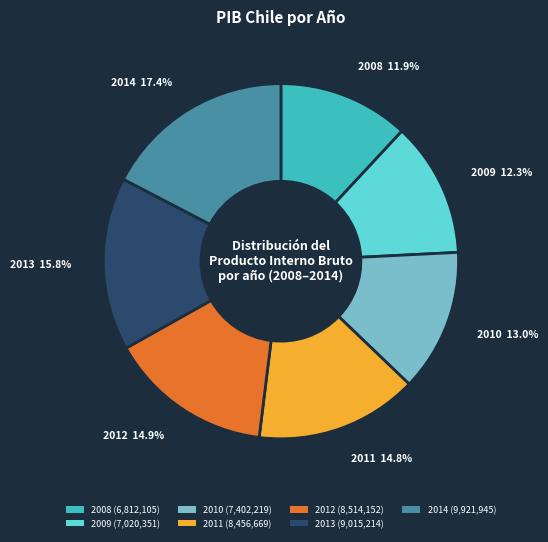

What percentage do 2011 and 2008 together represent?

26.7%